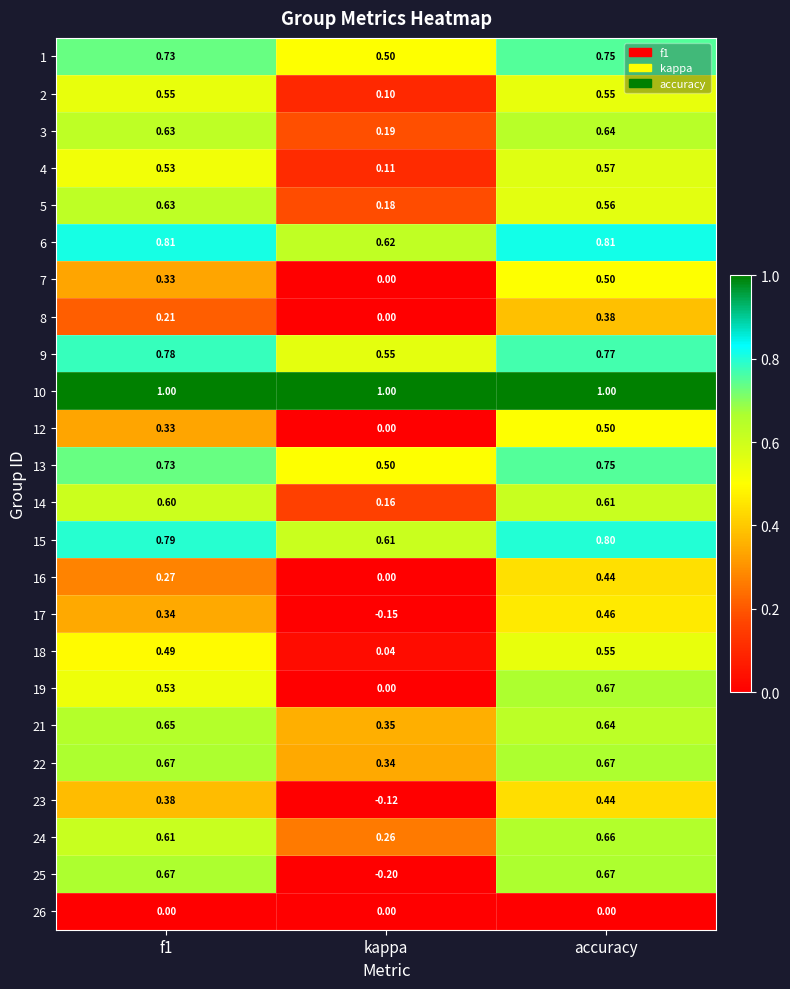

Is the value of 13 at f1 greater than the value of 3 at f1?

Yes